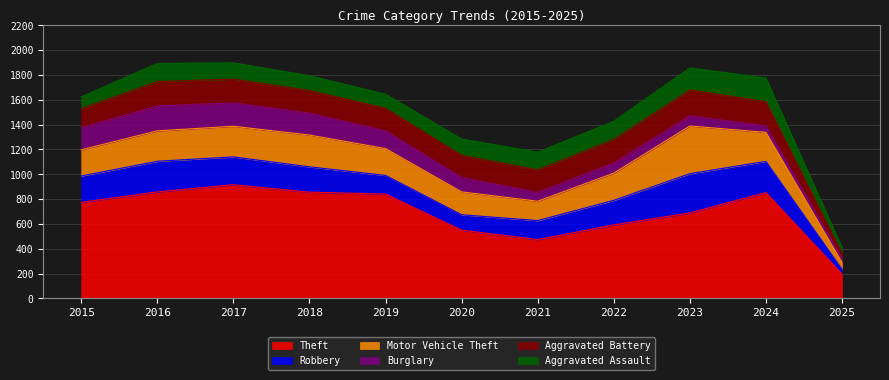

True or false: Theft has more than 2 interior local peaks.

False